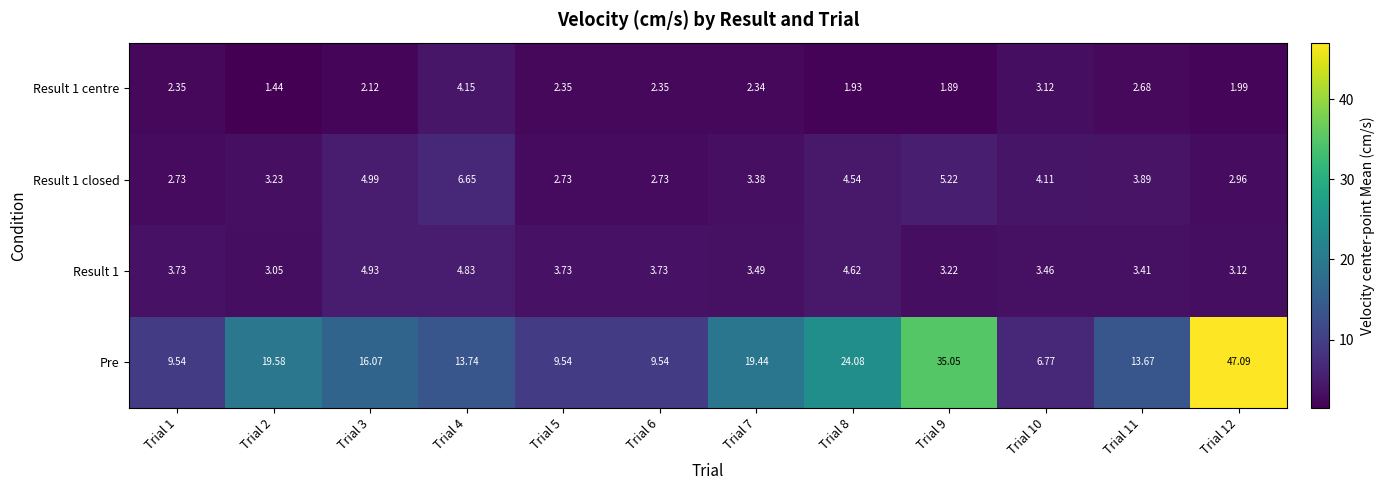

Count the number of categories in the chart.

12